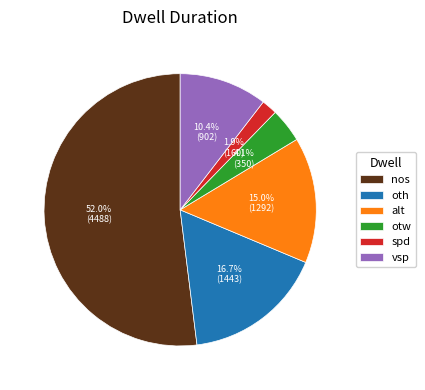

Approximately how many times larger is the value at nos compared to oth?

3.1